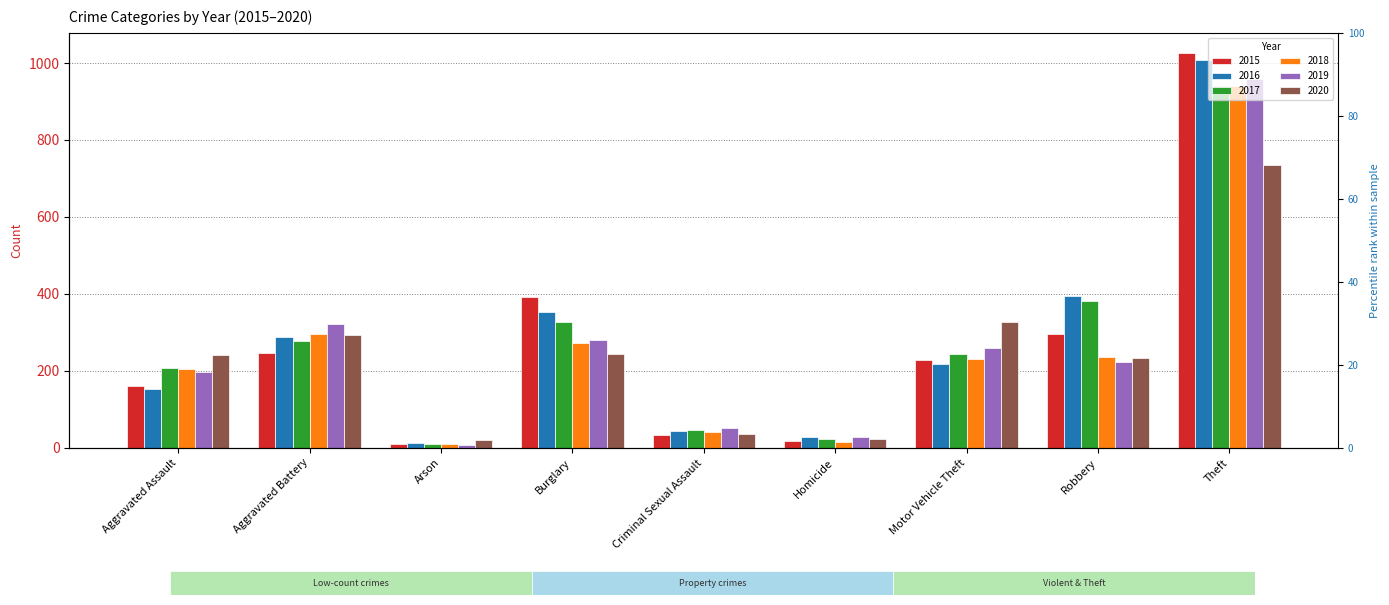

At how many categories does at least one series exceed 998?

1